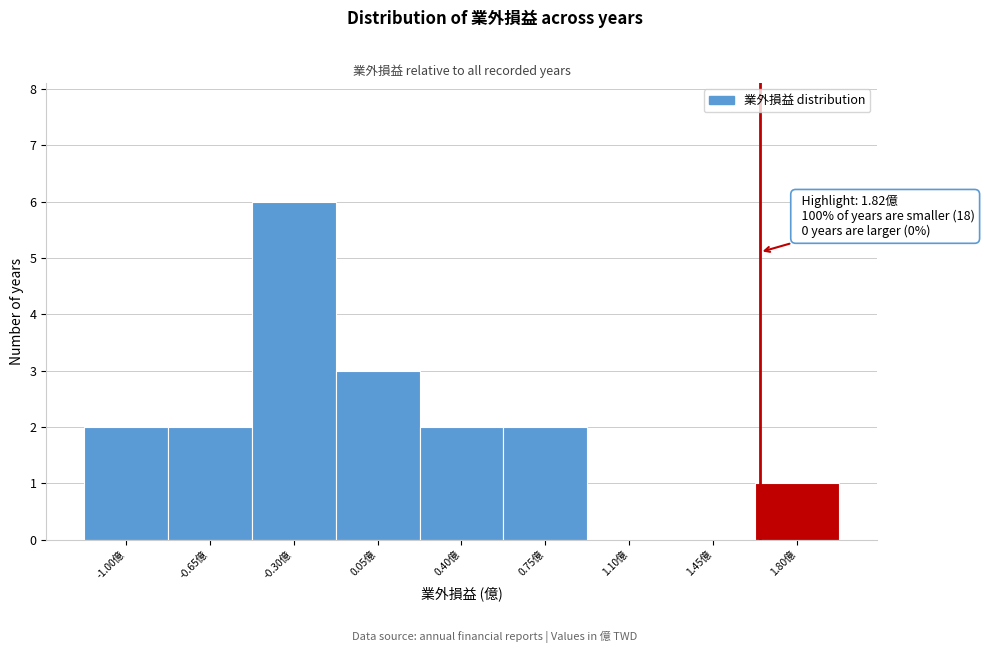

Reading left to right, list all the values displayed in this chart.

-1.00億=2	-0.65億=2	-0.30億=6	0.05億=3	0.40億=2	0.75億=2	1.10億=0	1.45億=0	1.80億=1